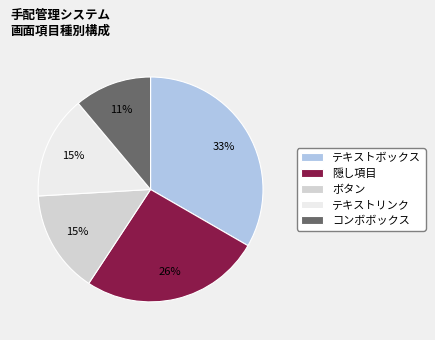

To the nearest percent, what is the difference between the largest and smallest slice percentages?

22%